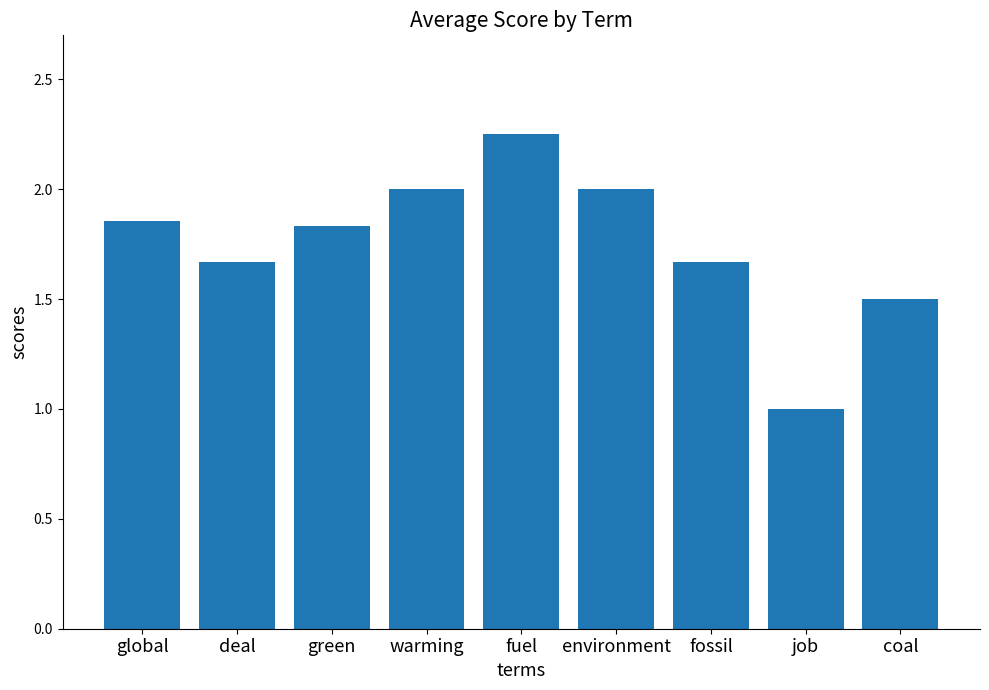

What is the difference between the second highest and second lowest values?

0.5